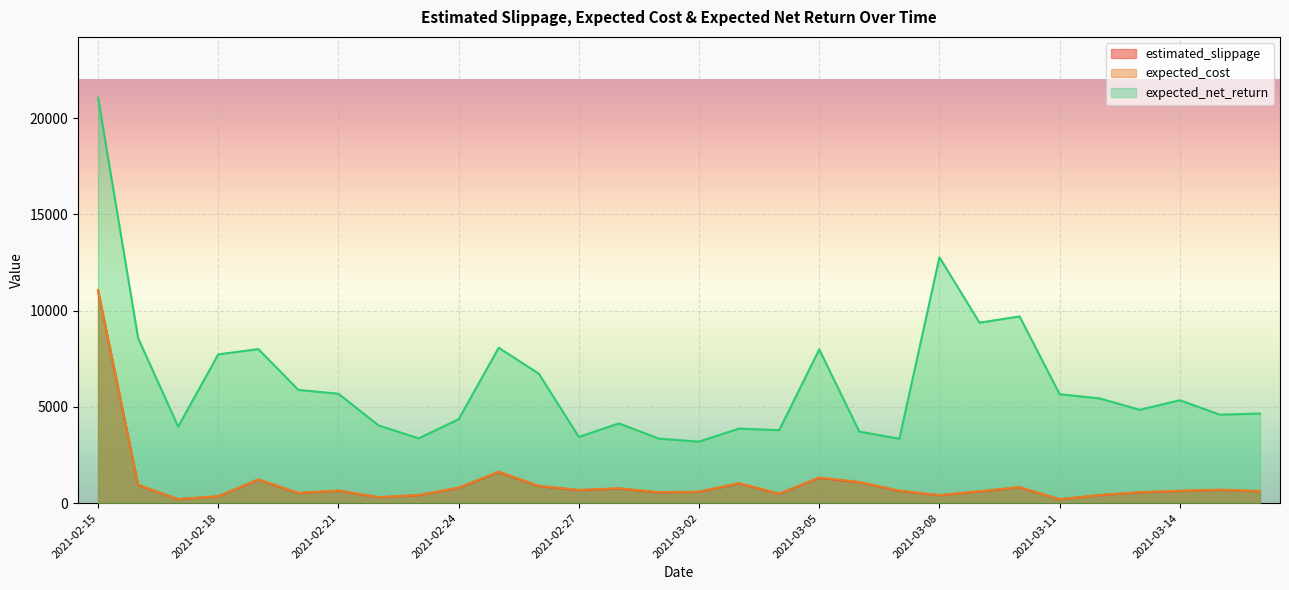

Which series changed the most between 2021-03-04 and 2021-03-06?

expected_cost